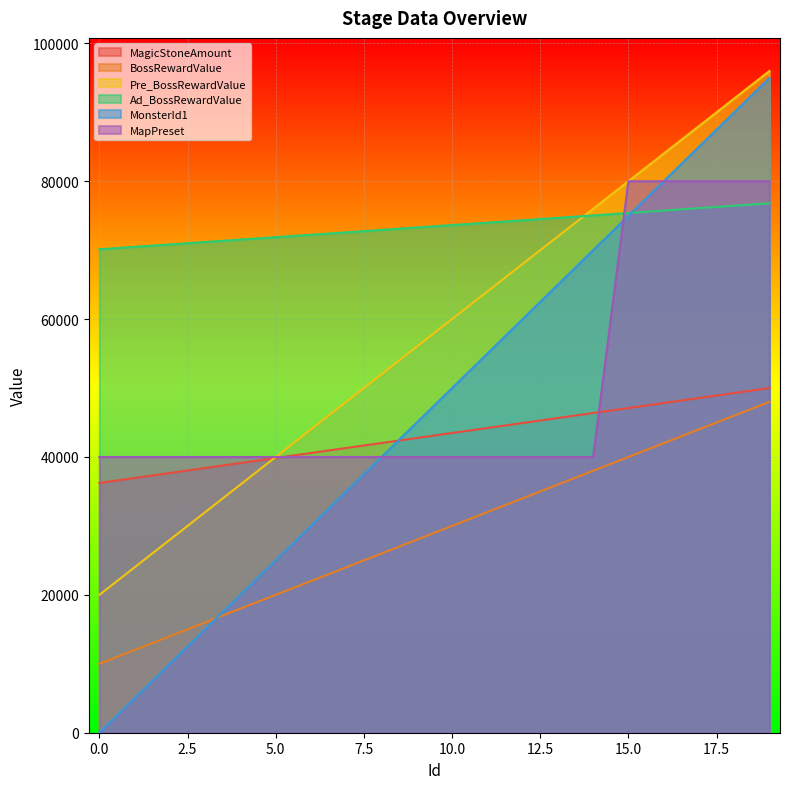

Which has a higher value, 19 or 12?

19